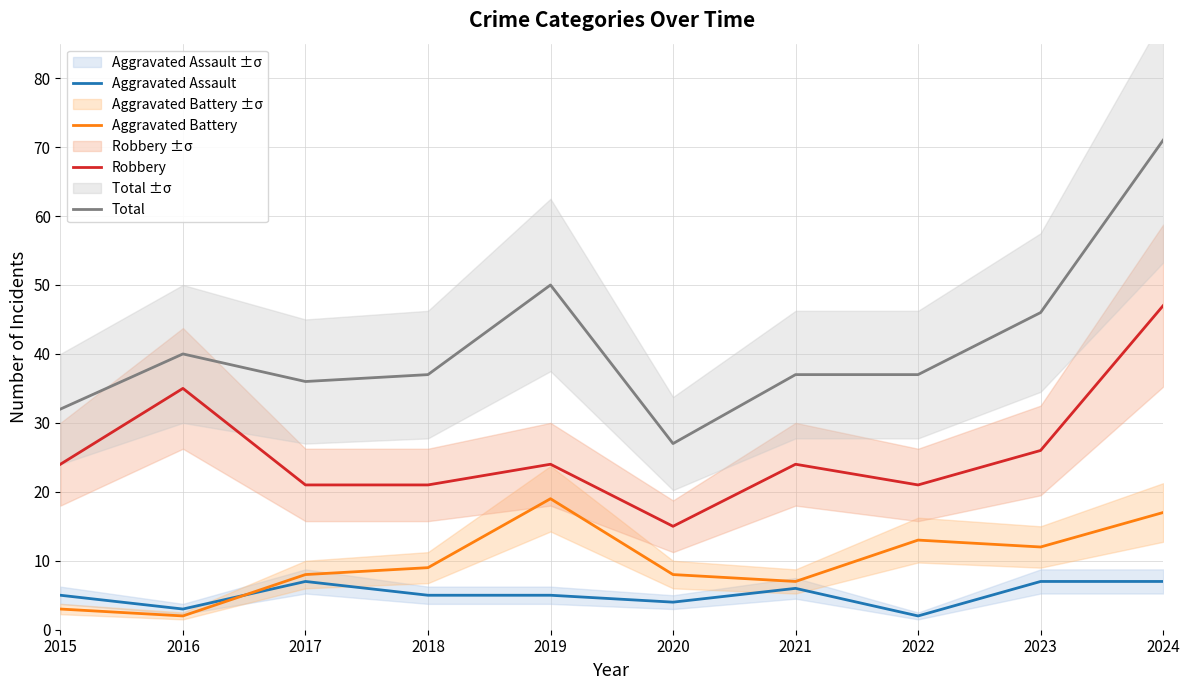

Which series has the largest total across all categories?

Total